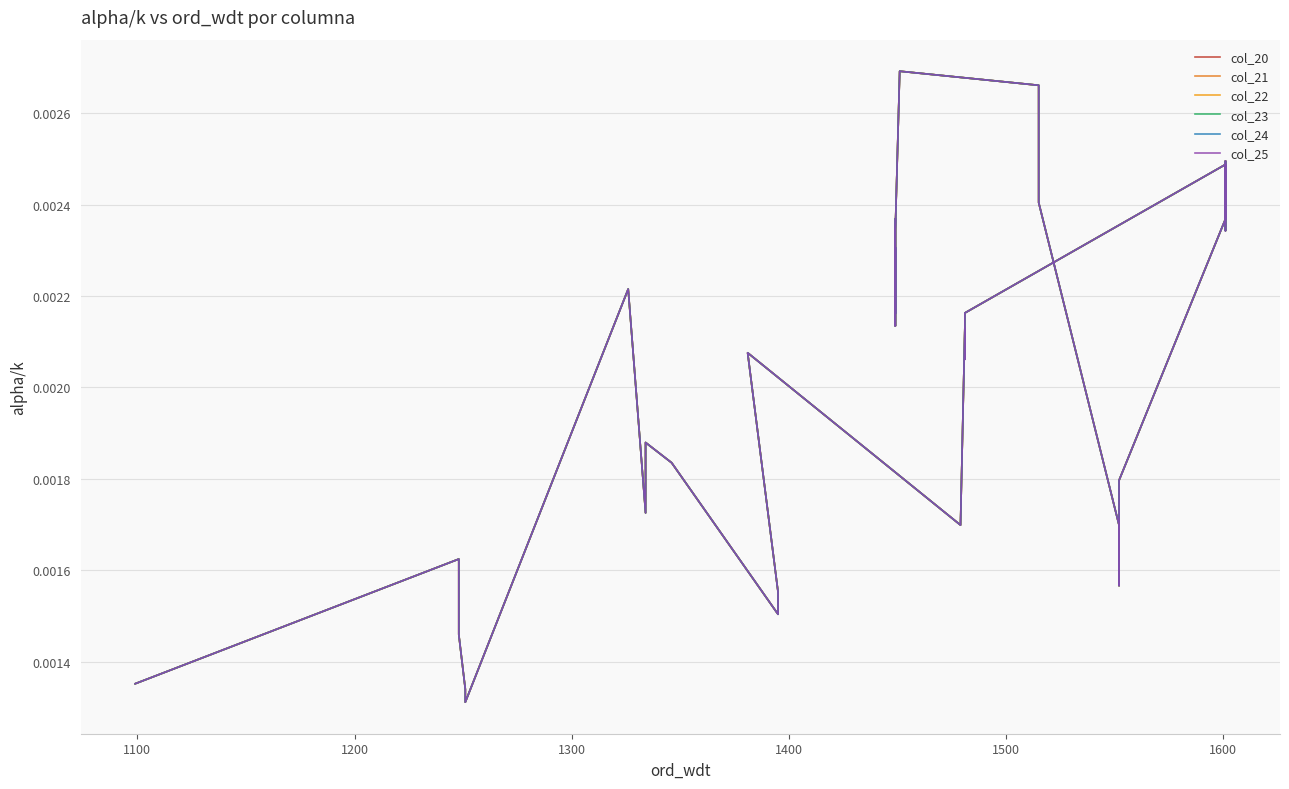

In col_22, how many points are higher than both neighbors (excluding endpoints)?

11